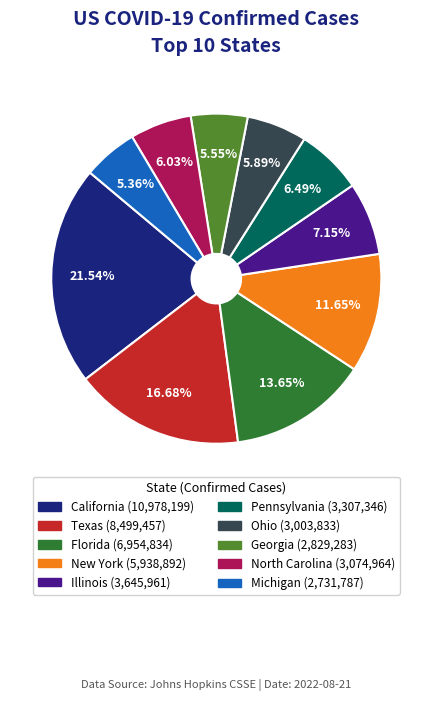

Is it true that California is 22% of the pie?

True